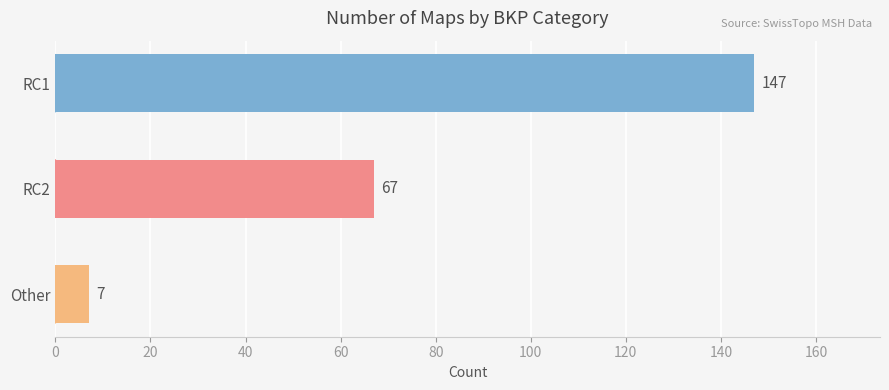

The value at RC2 is 91. True or false?

False